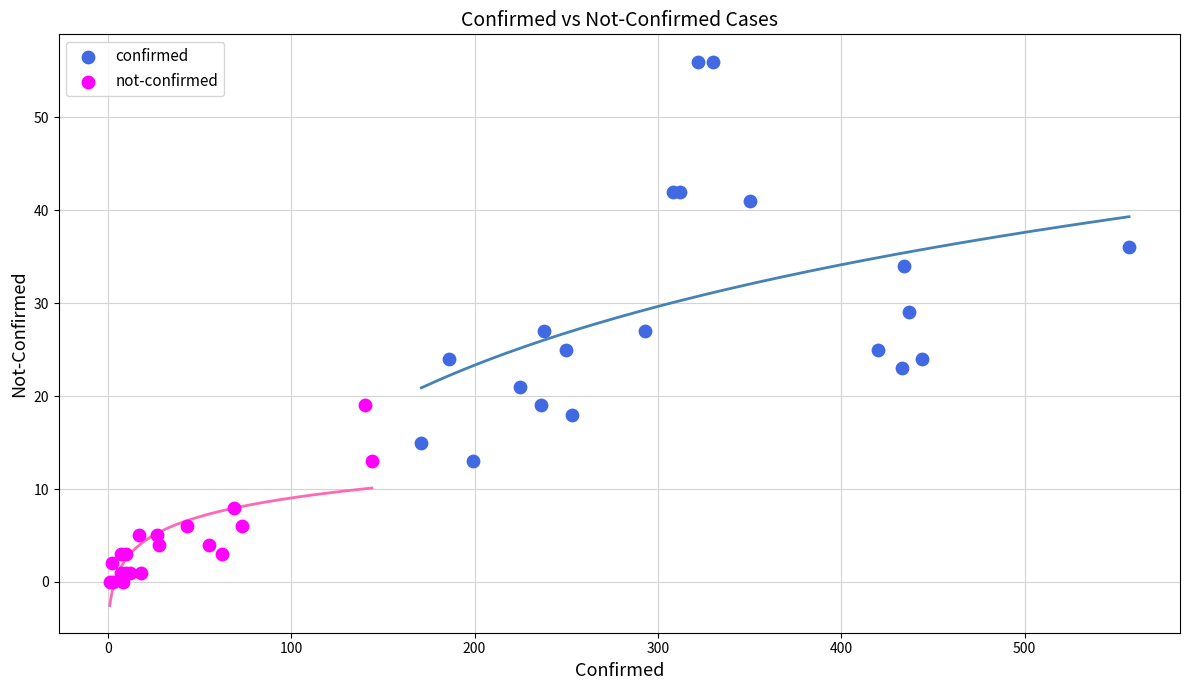

What are all the series names shown in the legend?

confirmed, not-confirmed